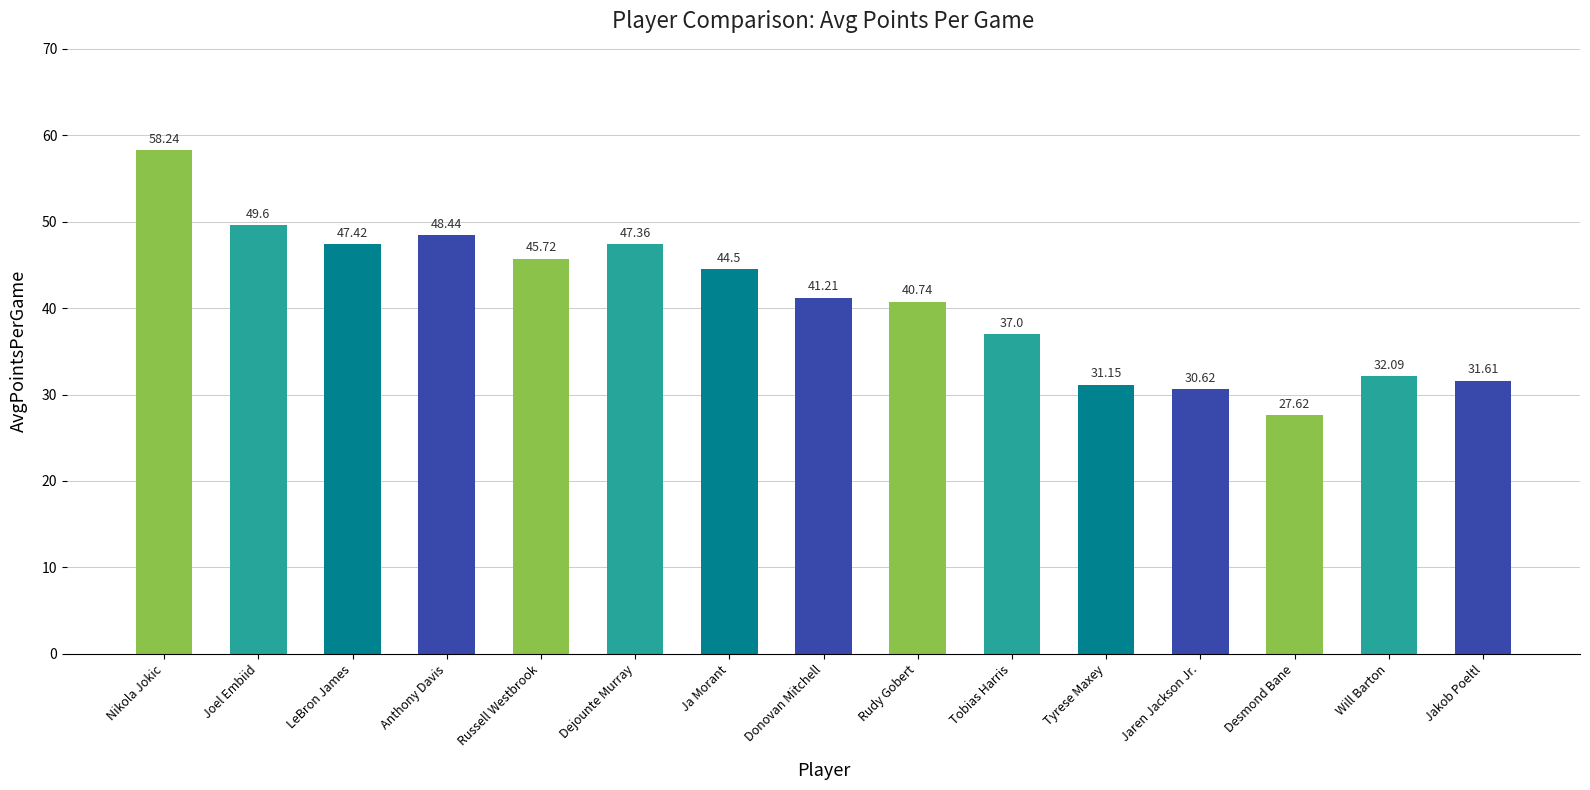

At which category does the chart reach its minimum across all series?

Desmond Bane